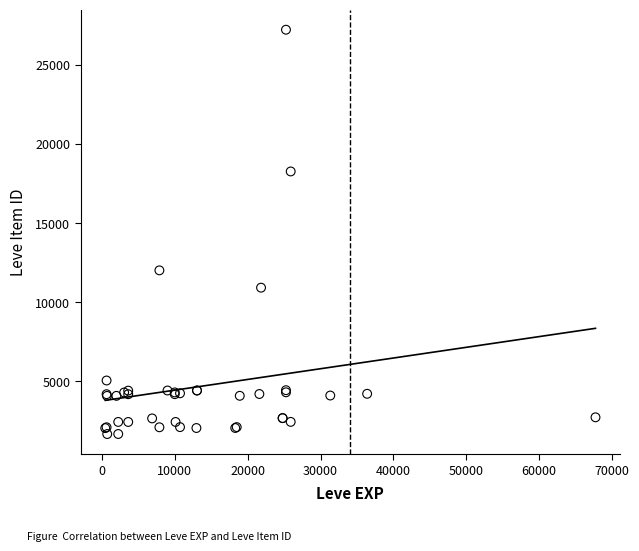

What Y value in the scatter plot is closest to 14448?

12018